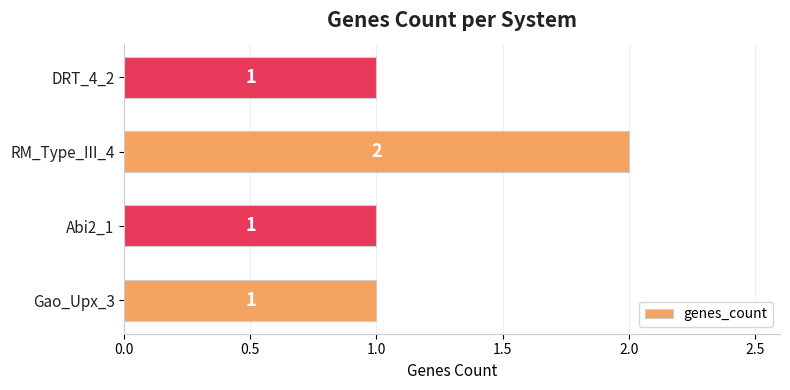

What is the ratio of the value at RM_Type_III_4 to the value at Gao_Upx_3?

2.0